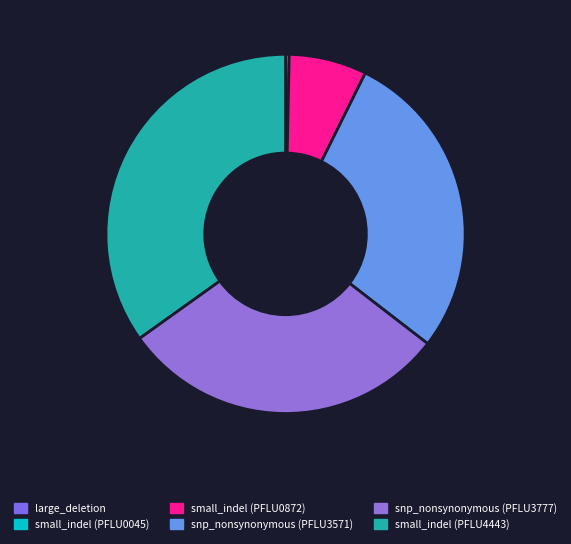

Is it true that large_deletion is 0% of the pie?

True